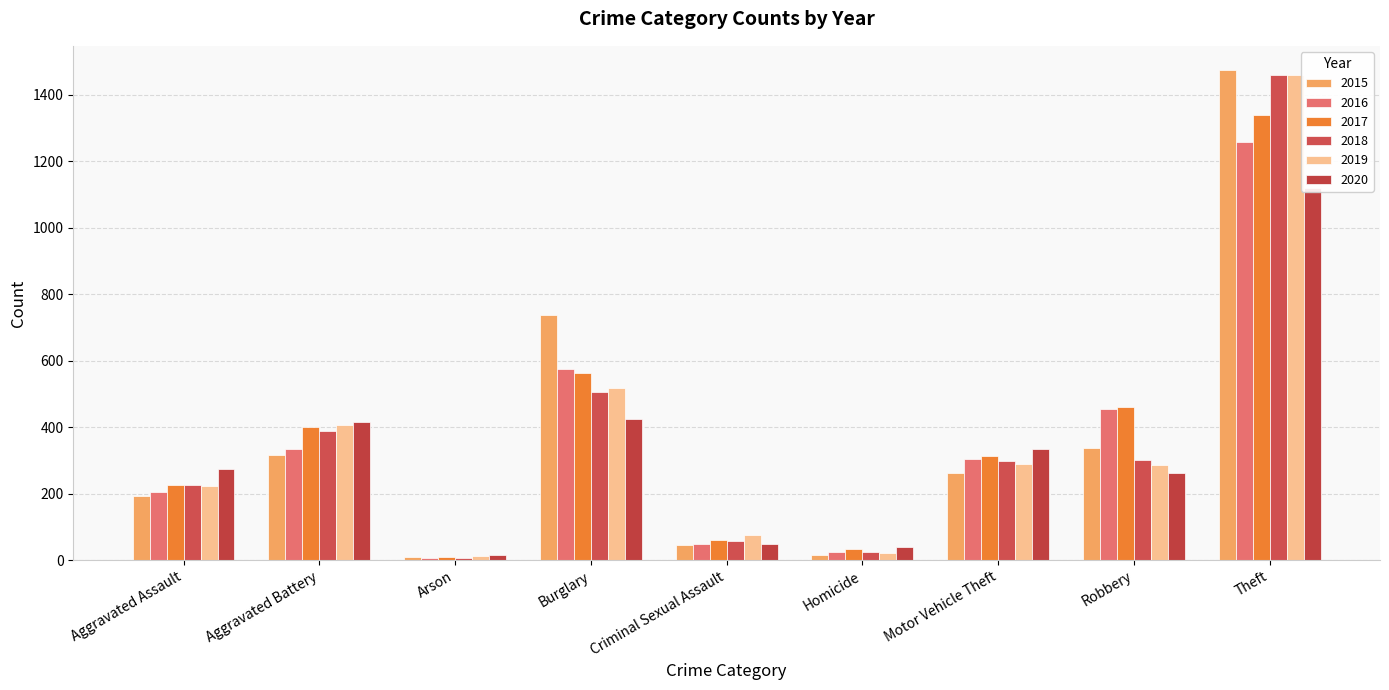

Reading left to right, transcribe all the data shown in this chart.

2015: Aggravated Assault=194	Aggravated Battery=316	Arson=9	Burglary=738	Criminal Sexual Assault=46	Homicide=15	Motor Vehicle Theft=263	Robbery=337	Theft=1474
2016: Aggravated Assault=206	Aggravated Battery=336	Arson=7	Burglary=576	Criminal Sexual Assault=50	Homicide=26	Motor Vehicle Theft=304	Robbery=454	Theft=1259
2017: Aggravated Assault=225	Aggravated Battery=400	Arson=10	Burglary=562	Criminal Sexual Assault=61	Homicide=33	Motor Vehicle Theft=312	Robbery=460	Theft=1339
2018: Aggravated Assault=225	Aggravated Battery=389	Arson=7	Burglary=506	Criminal Sexual Assault=59	Homicide=25	Motor Vehicle Theft=298	Robbery=301	Theft=1461
2019: Aggravated Assault=223	Aggravated Battery=407	Arson=12	Burglary=517	Criminal Sexual Assault=77	Homicide=22	Motor Vehicle Theft=290	Robbery=287	Theft=1459
2020: Aggravated Assault=273	Aggravated Battery=416	Arson=17	Burglary=425	Criminal Sexual Assault=48	Homicide=41	Motor Vehicle Theft=333	Robbery=263	Theft=1120